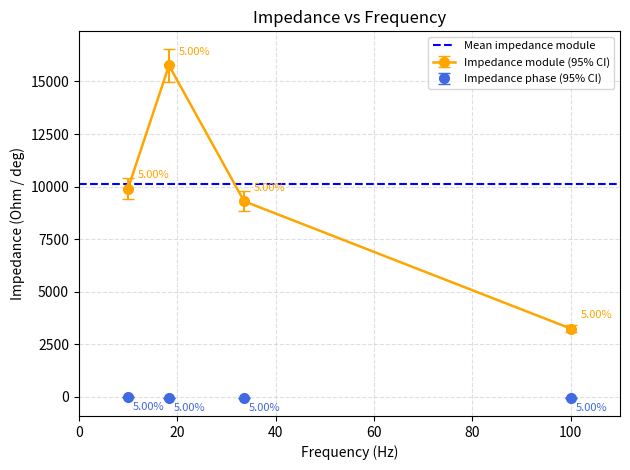

In impedance-module, how many points are higher than both neighbors (excluding endpoints)?

1